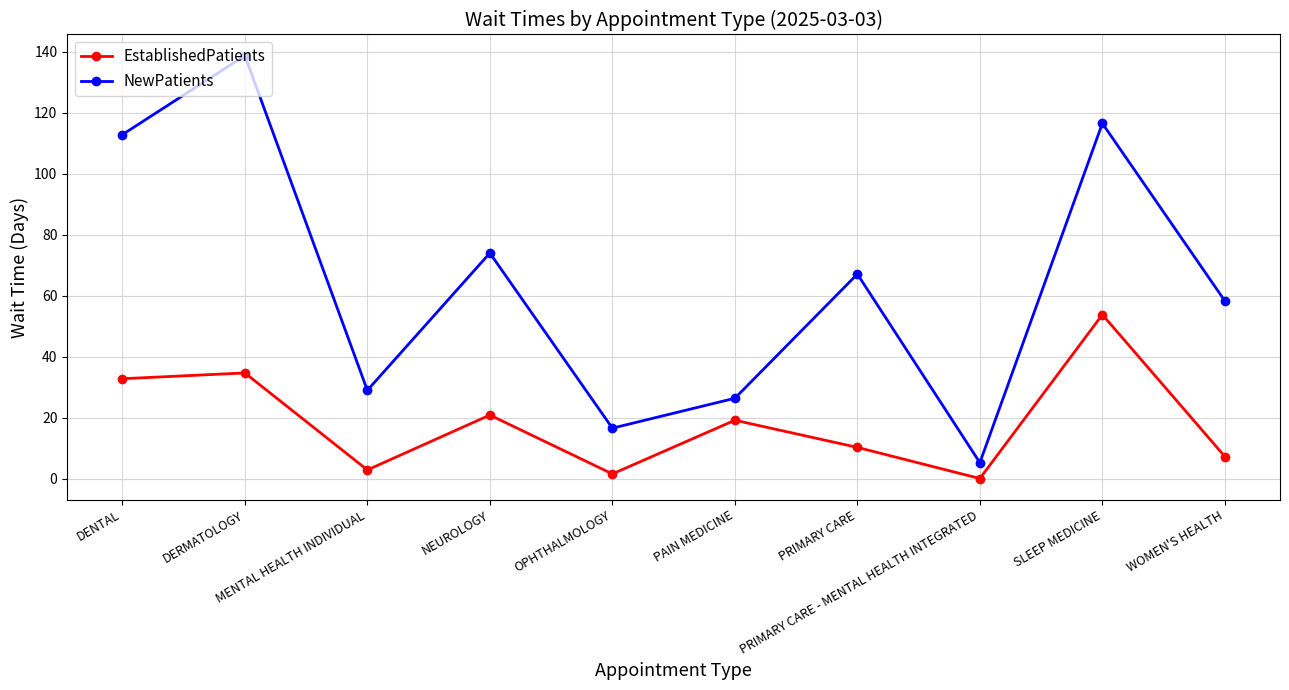

True or false: NewPatients and EstablishedPatients intersect in this chart.

False